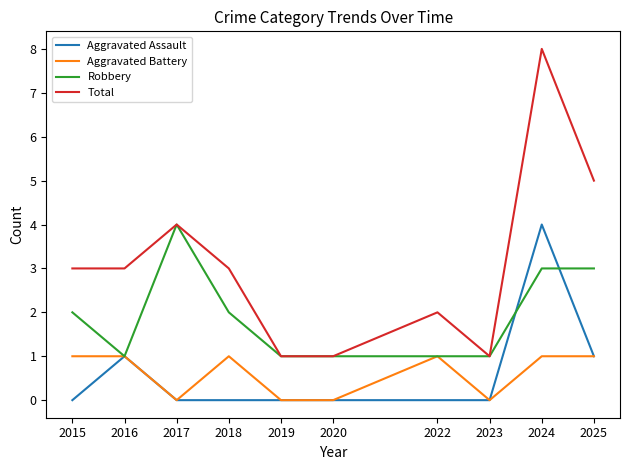

Which label corresponds to the largest value in the chart?

2024